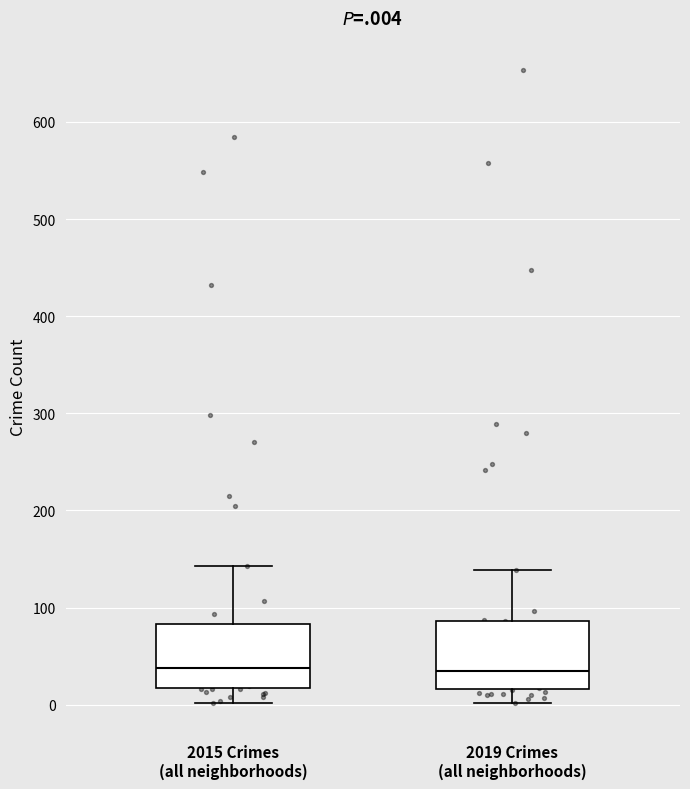

Reading left to right, transcribe this box plot: for each box, give where its median line is, the range the box spans, and where its two whiskers end, as read against the y-axis. The values are not printed on the chart, so give them approximately, as read against the axis.

2015 Crimes (all neighborhoods): median 40, box 20 to 80, whiskers 0 to 140
2019 Crimes (all neighborhoods): median 40, box 20 to 90, whiskers 0 to 140